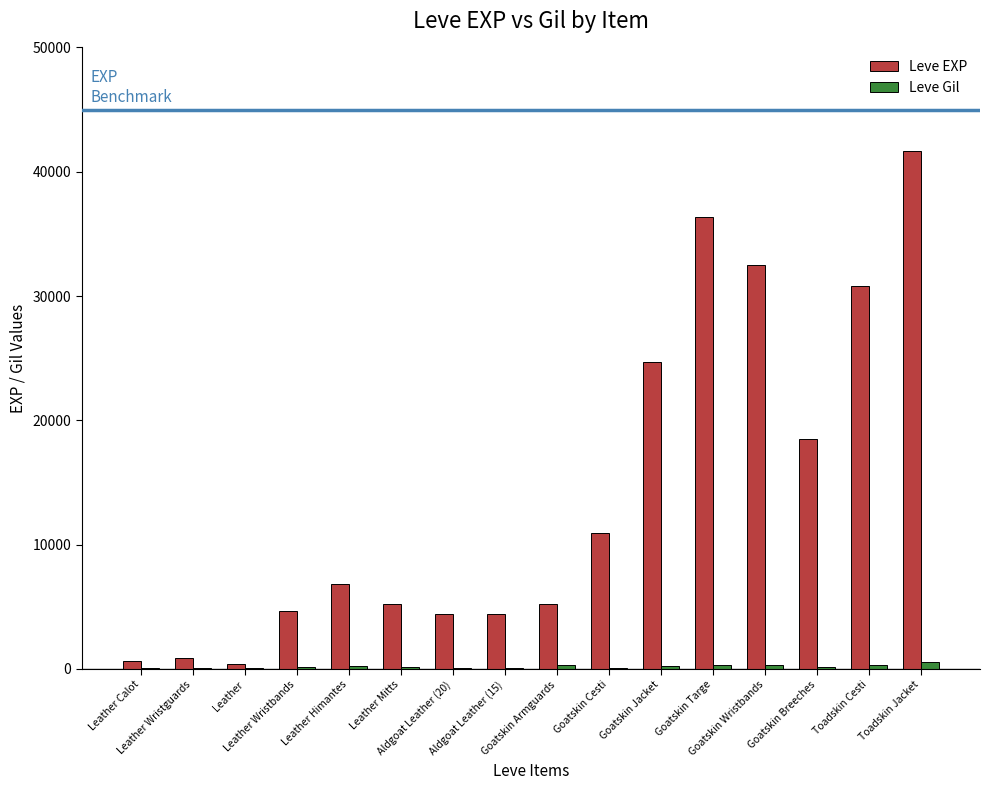

Which series has the largest total across all categories?

Leve EXP